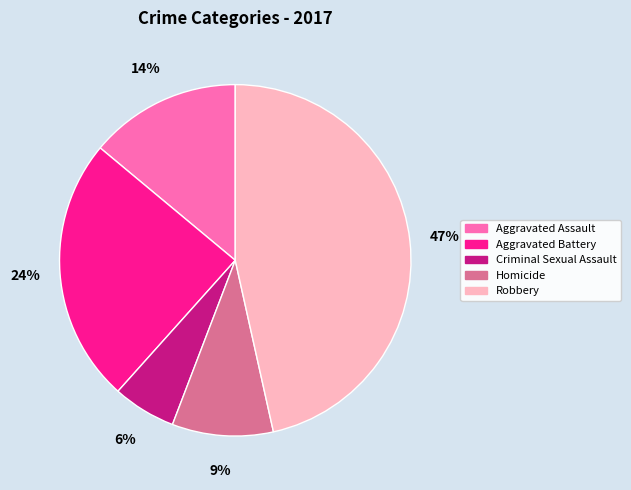

Does any single category account for the majority?

No